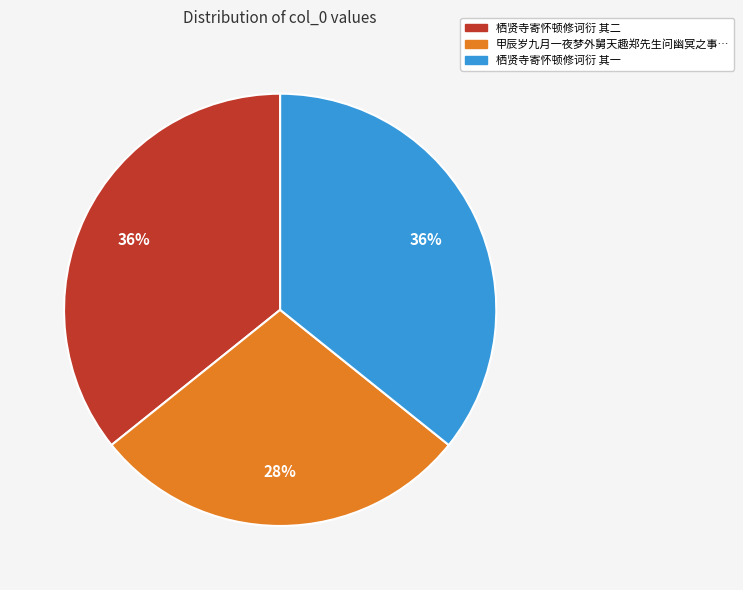

Is there a majority slice in this chart?

No